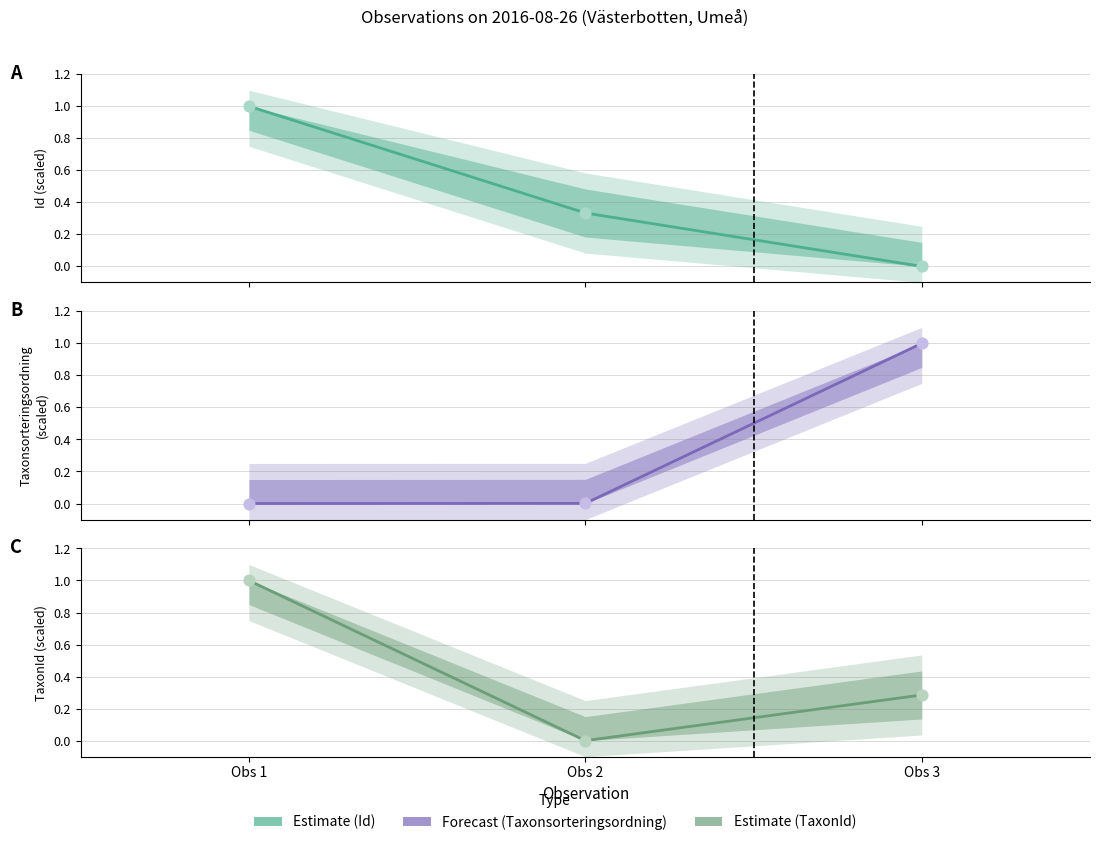

Which series has the largest total across all categories?

Id estimate